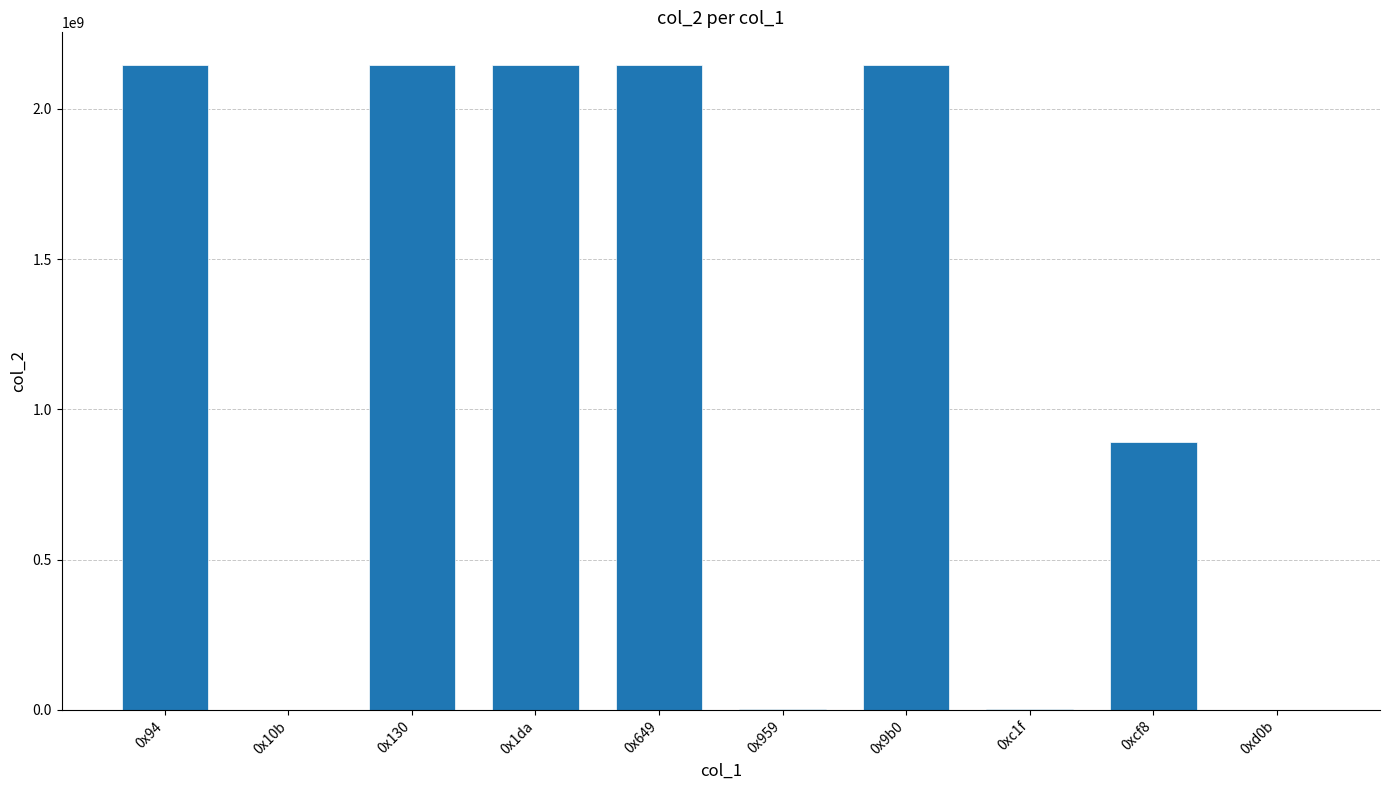

True or false: the data shows 12598 at 0xd0b.

True